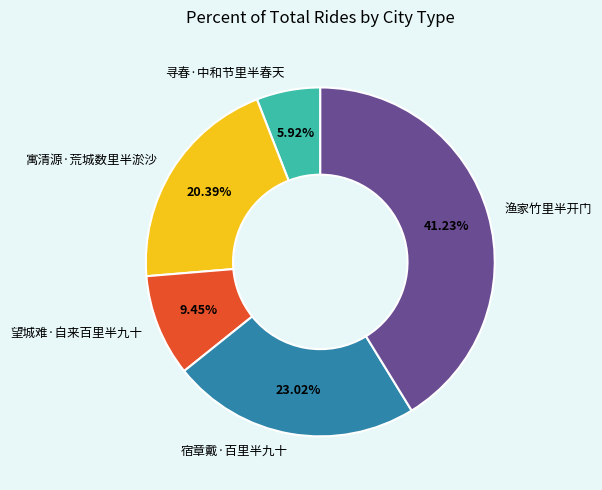

Which category has the biggest portion of the pie?

渔家竹里半开门